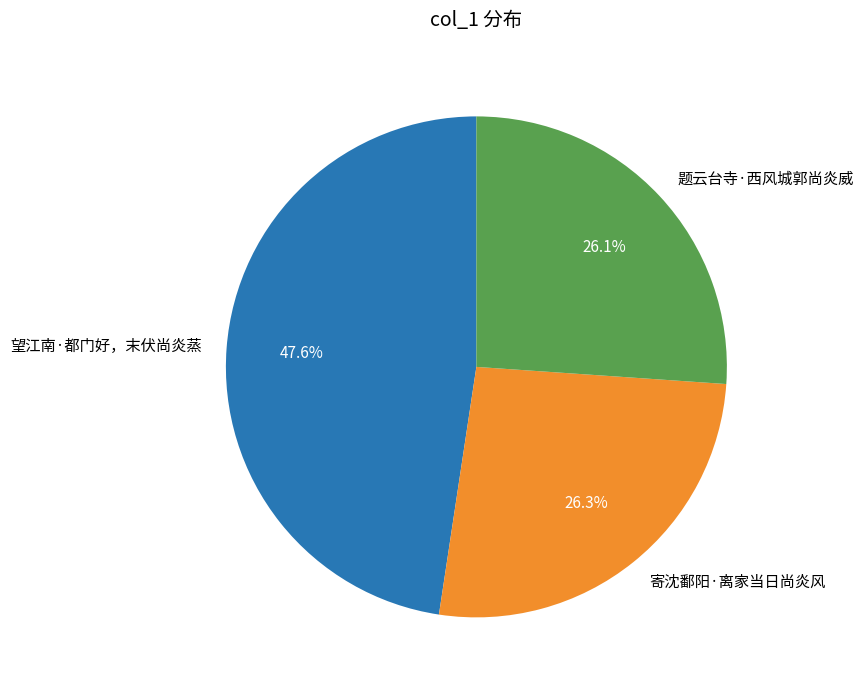

What is the total percentage of 寄沈鄱阳·离家当日尚炎风 and 望江南·都门好，末伏尚炎蒸?

73.9%